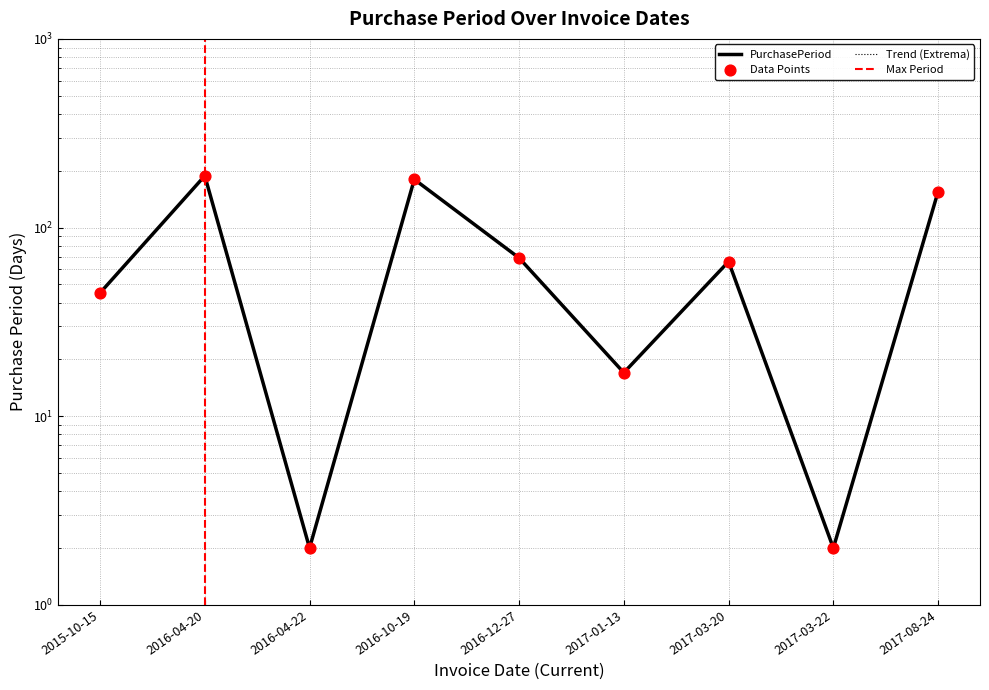

Approximately how many times larger is the value at 2015-10-15 compared to 2017-03-20?

0.7